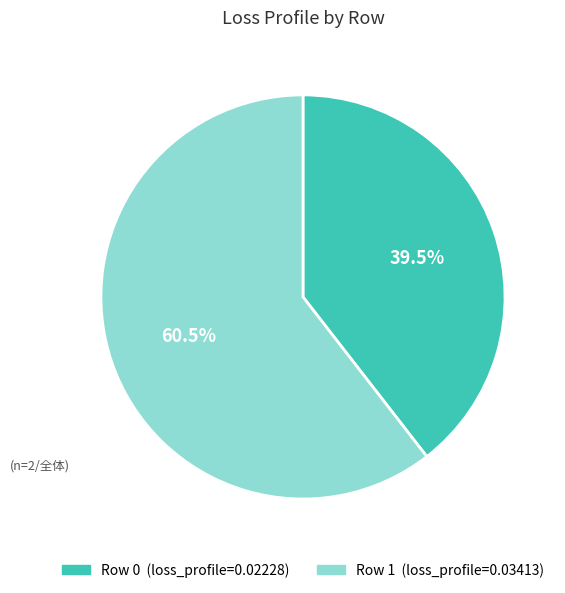

What is the majority slice?

Row 1